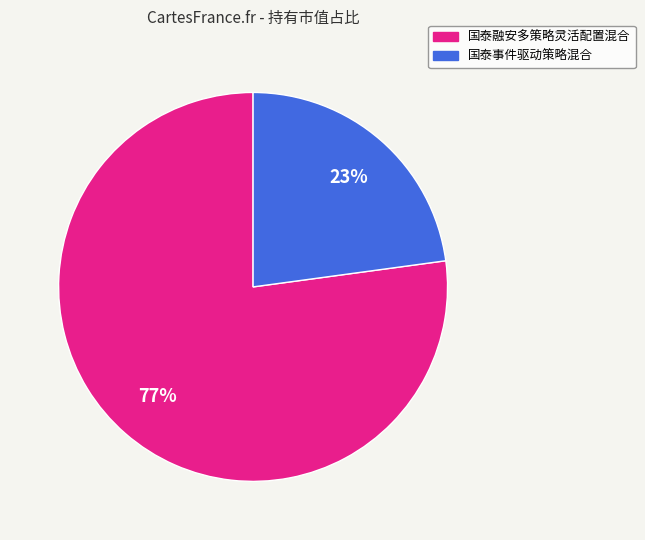

Which slice is the largest?

国泰融安多策略灵活配置混合